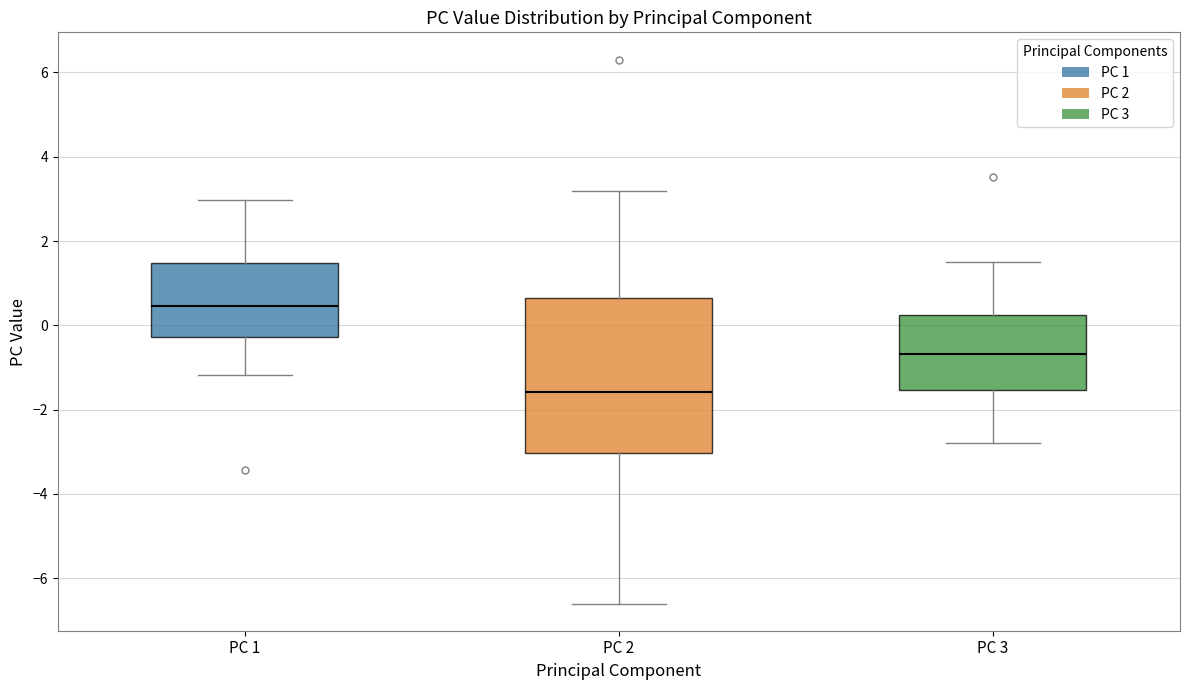

Which box is the tallest, from its lower edge to its upper edge?

PC 2